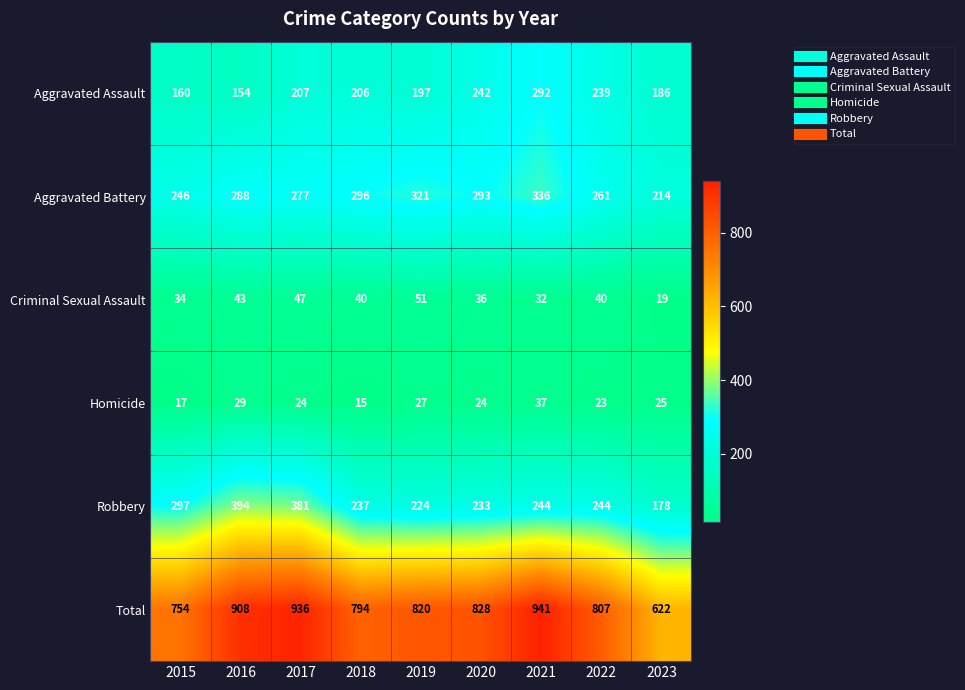

What is the sum of the Criminal Sexual Assault values at 2021 and 2019?

83